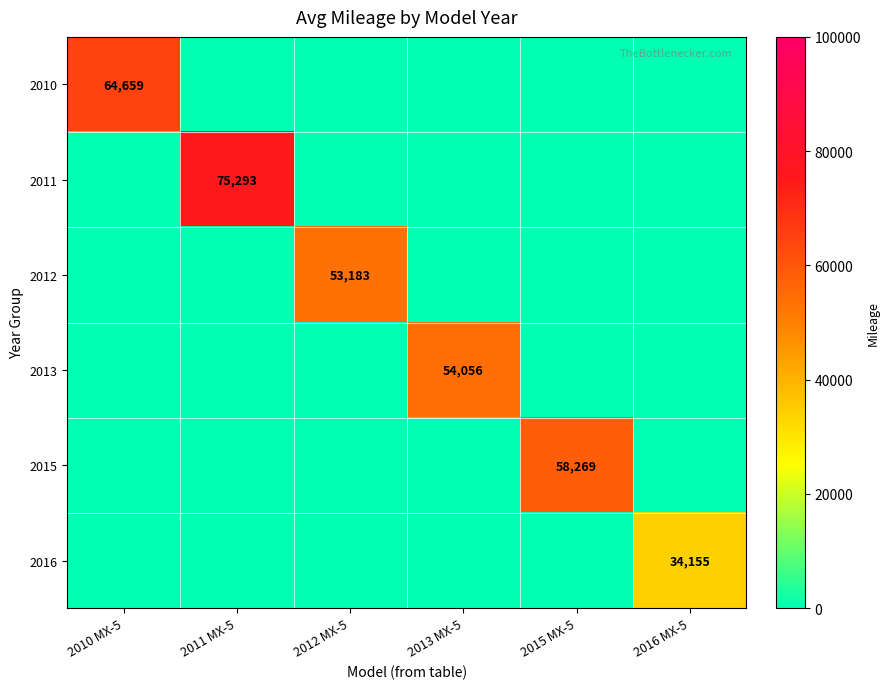

The 2013 series shows 0 at 2012 MX-5. True or false?

True